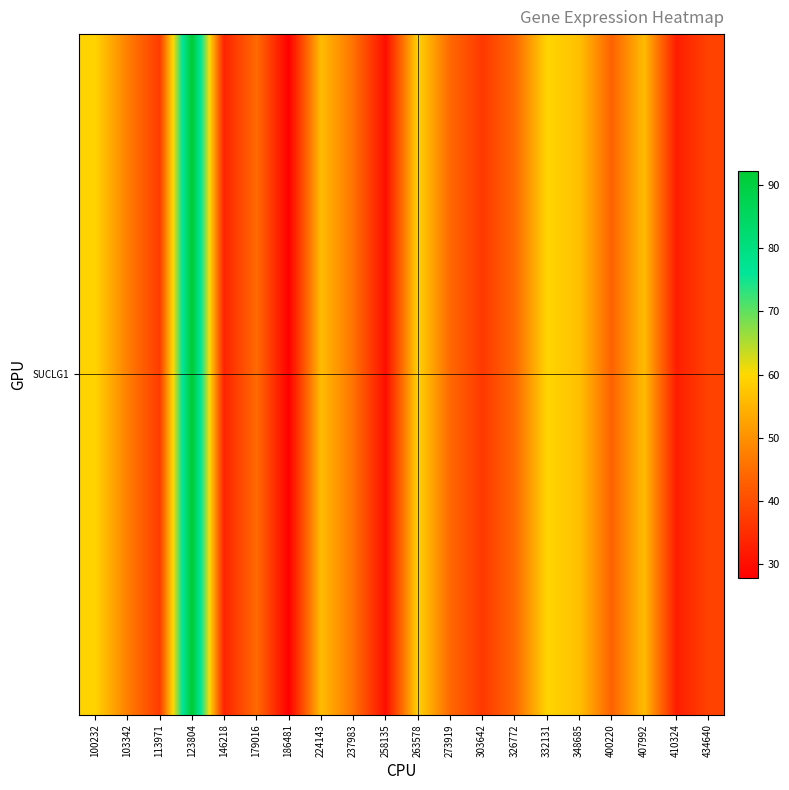

Where does the data first go above 44?

100232